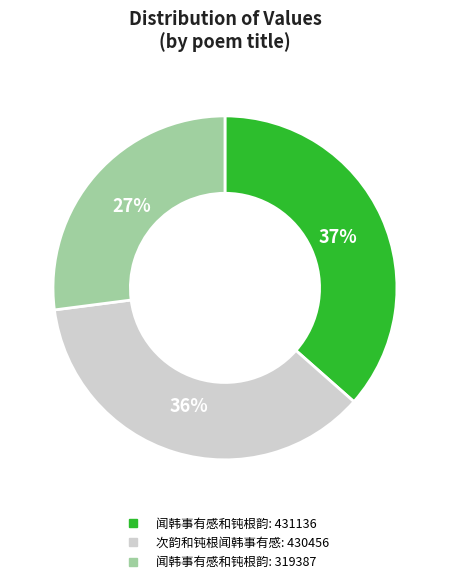

To the nearest percent, what is the average slice percentage?

33%